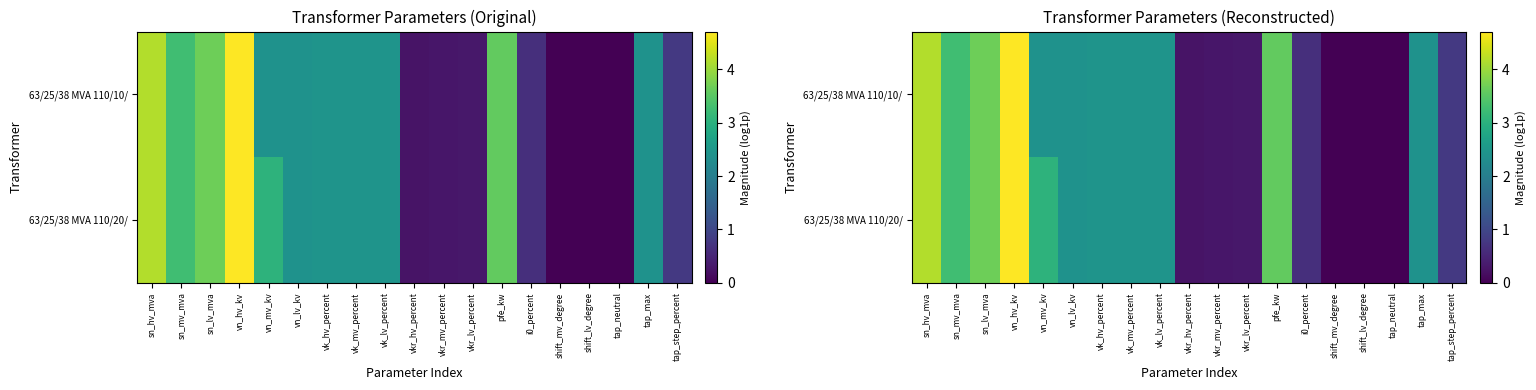

What is the maximum value for 63/25/38 MVA 110/10/?

4.7